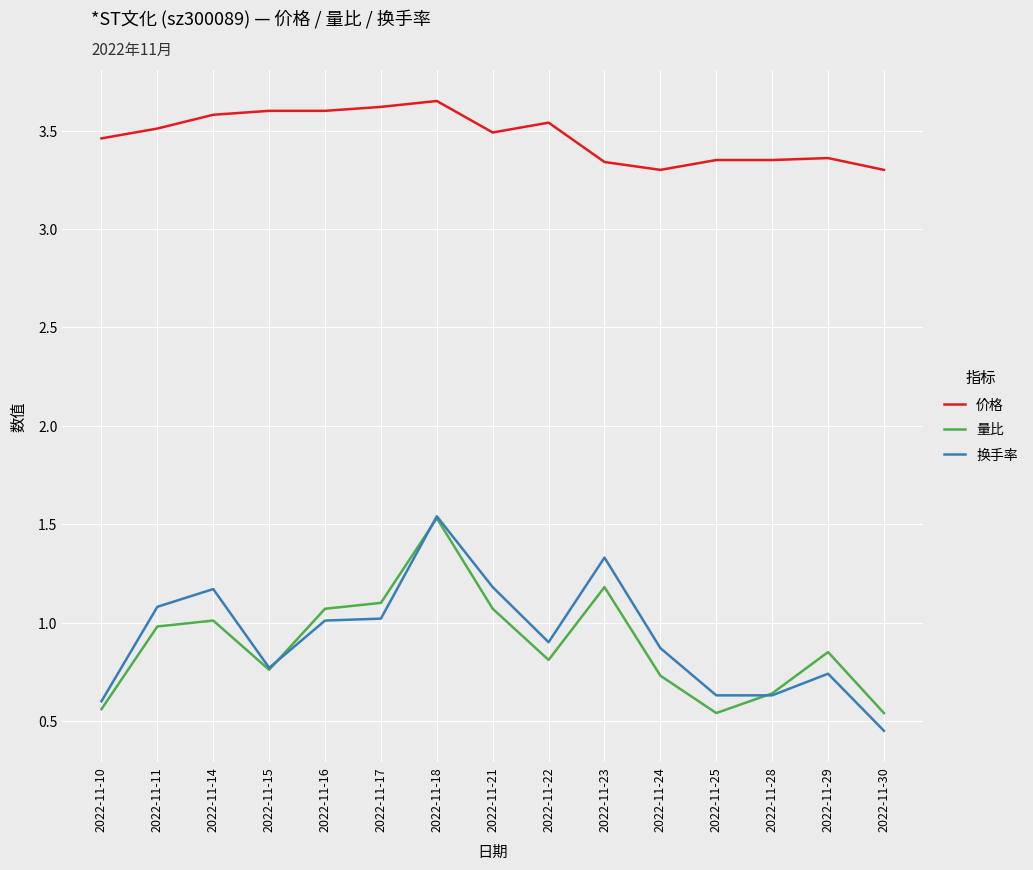

What are all the series names shown in the legend?

价格, 量比, 换手率